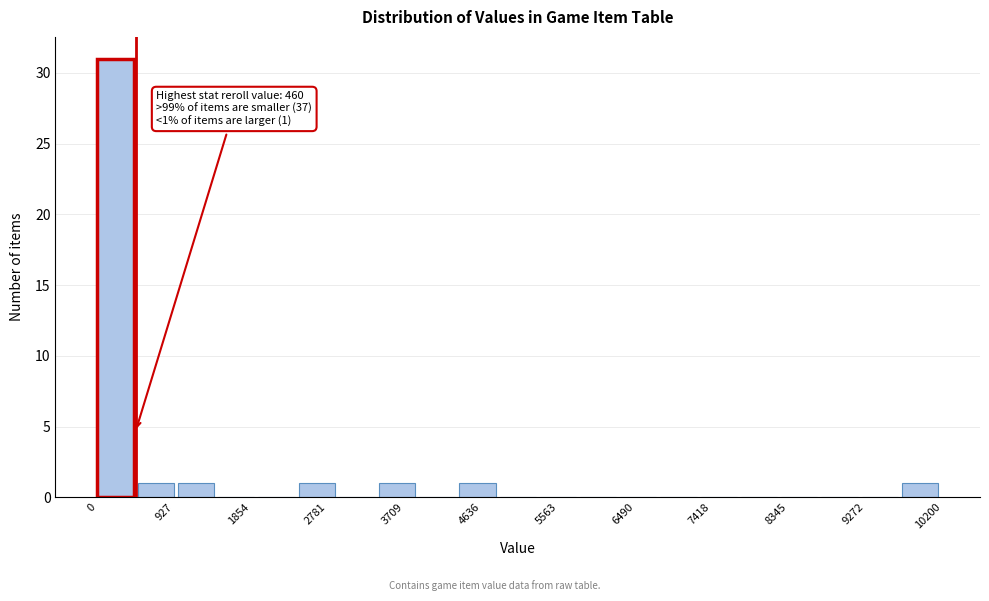

Over which range of the x-axis is the bar tallest?

0 to 500